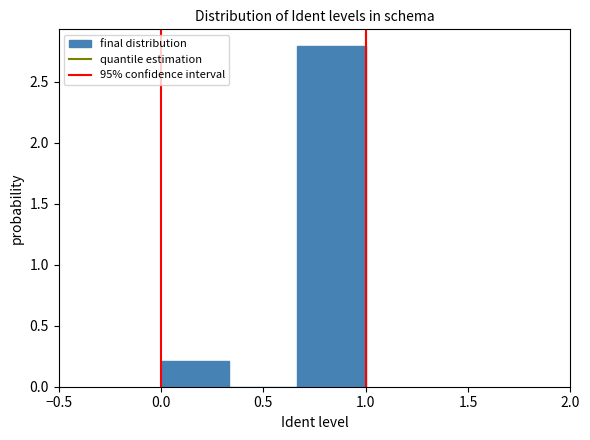

Reading left to right, transcribe this chart: for each bar, give the range it covers on the x-axis and its height. Neither the bar edges nor the heights are printed on the chart, so give them approximately, as read against the axes.

0.00 to 0.35: 0.2
0.35 to 0.65: 0
0.65 to 1.00: 2.8